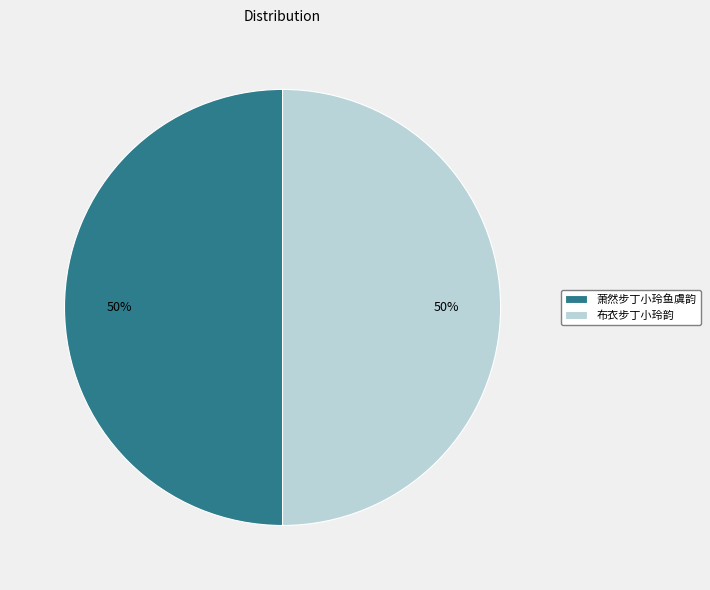

To the nearest percent, what percentage of the pie is 布衣步丁小玲韵?

50%